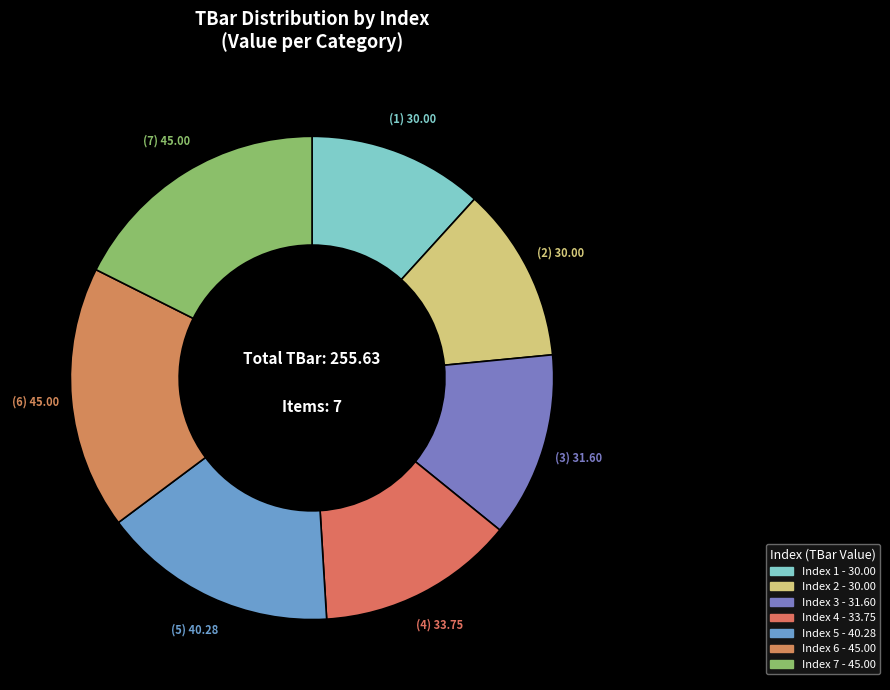

To the nearest percent, what is the average slice percentage?

14%